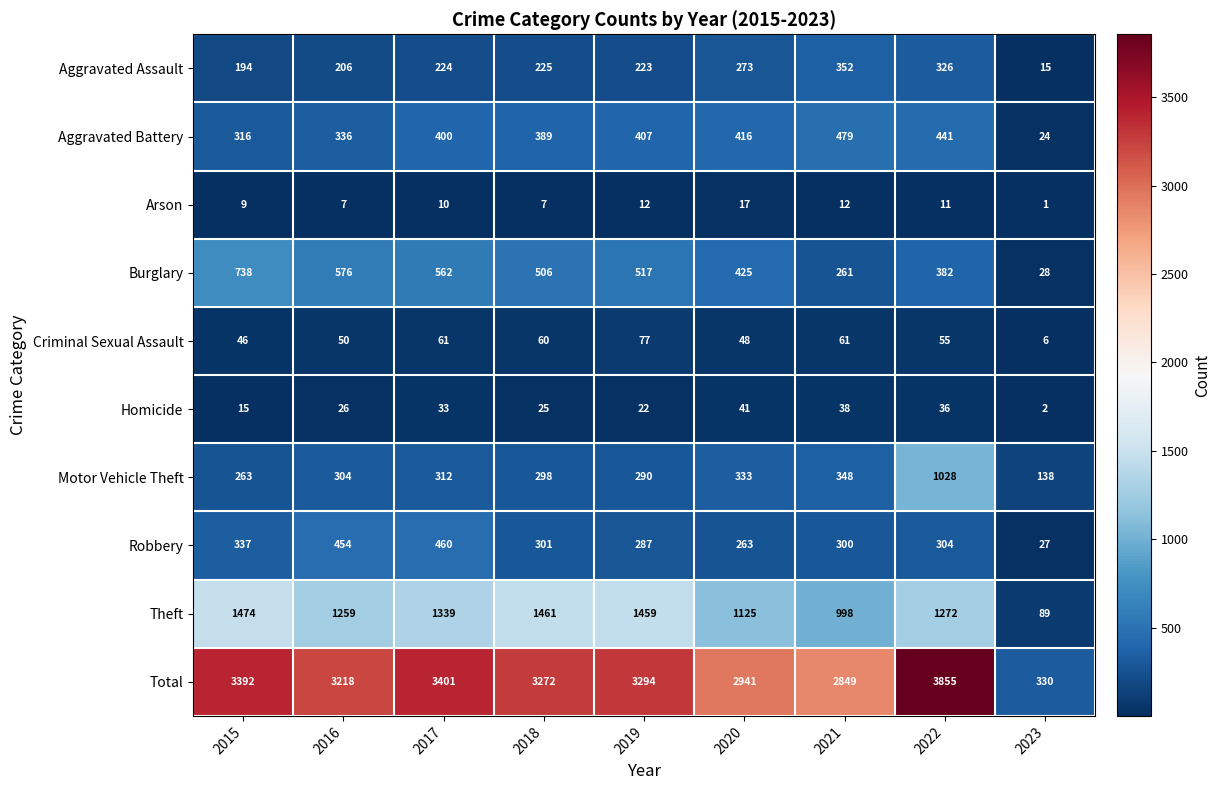

How many data points does each series have?

9